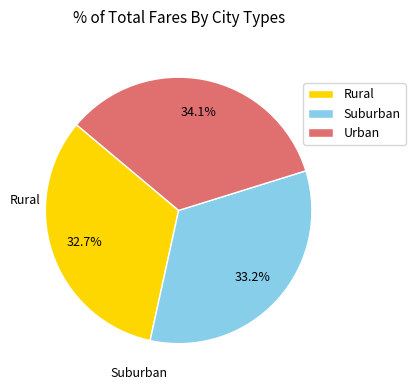

Is there any slice that represents more than half of the pie?

No